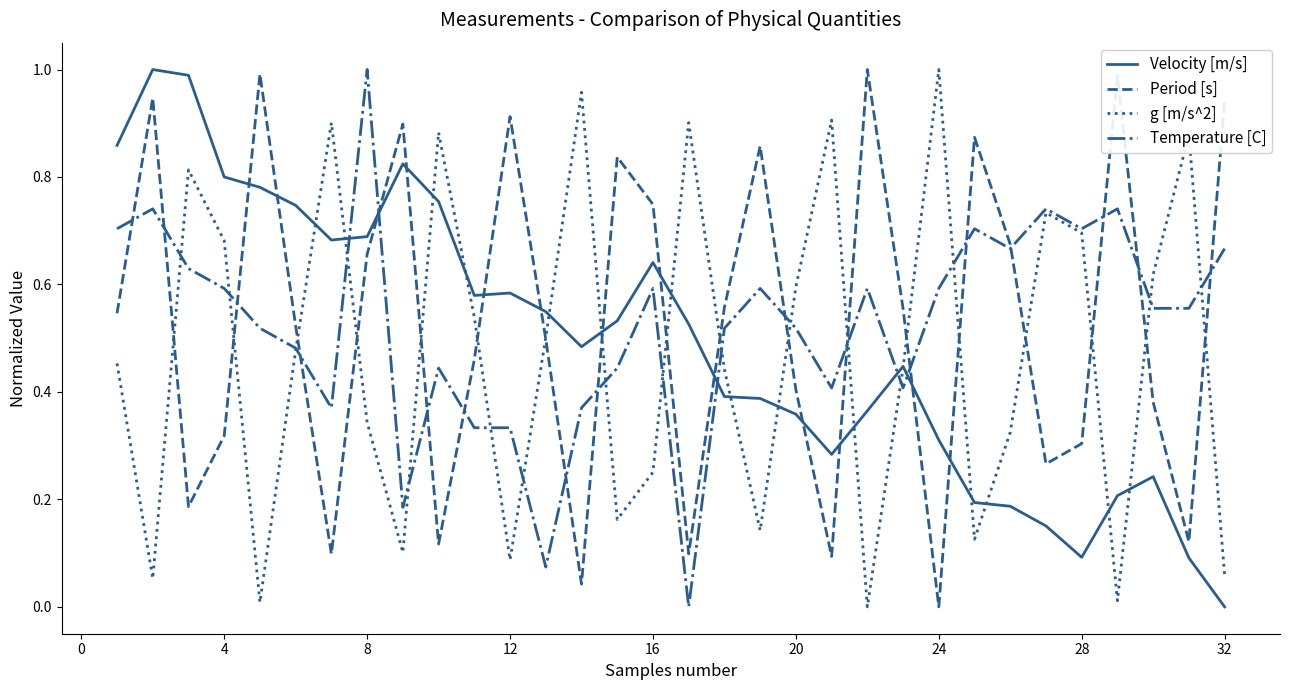

After their last crossing, which series has the higher values: Velocity [m/s] or Temperature [C]?

Temperature [C]